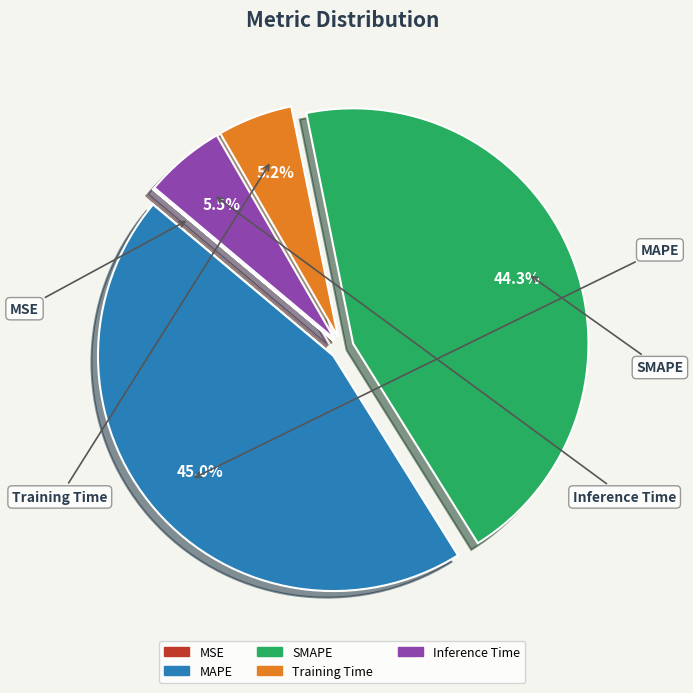

Which category has the biggest portion of the pie?

MAPE